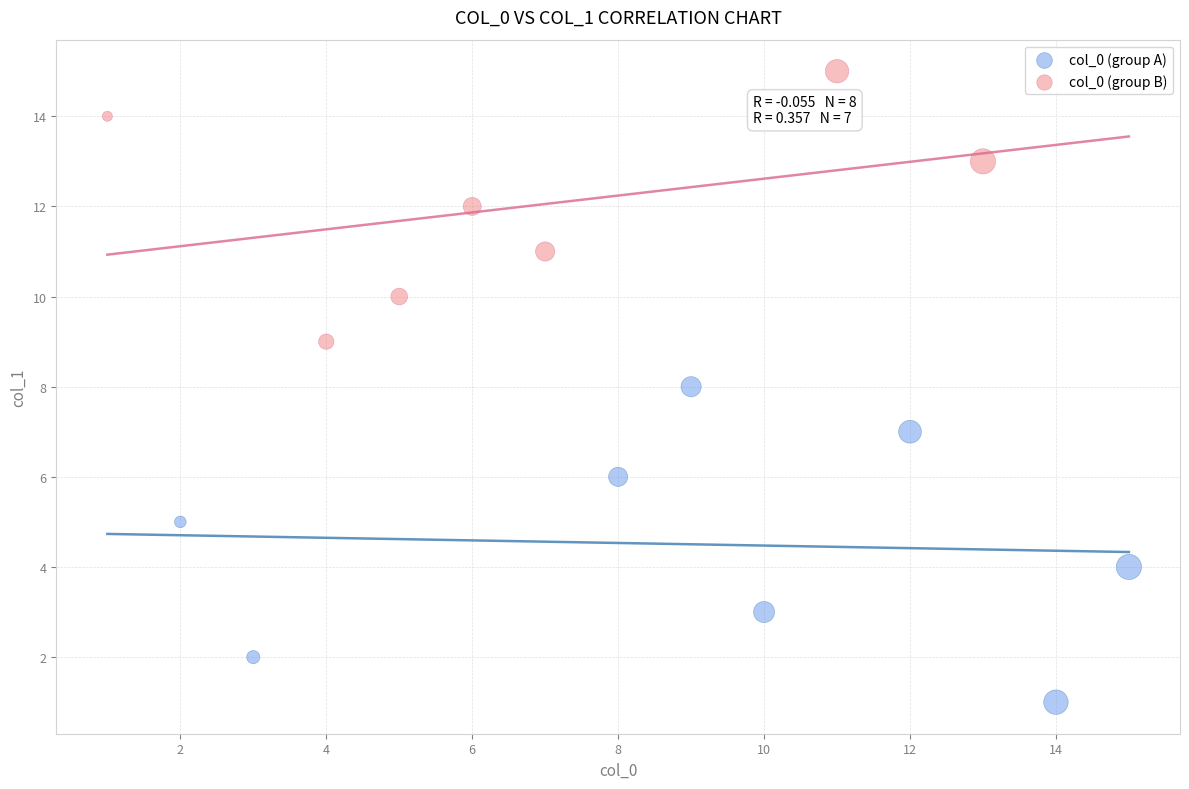

Which series has the largest Y range (max minus min)?

col_0 (group A)